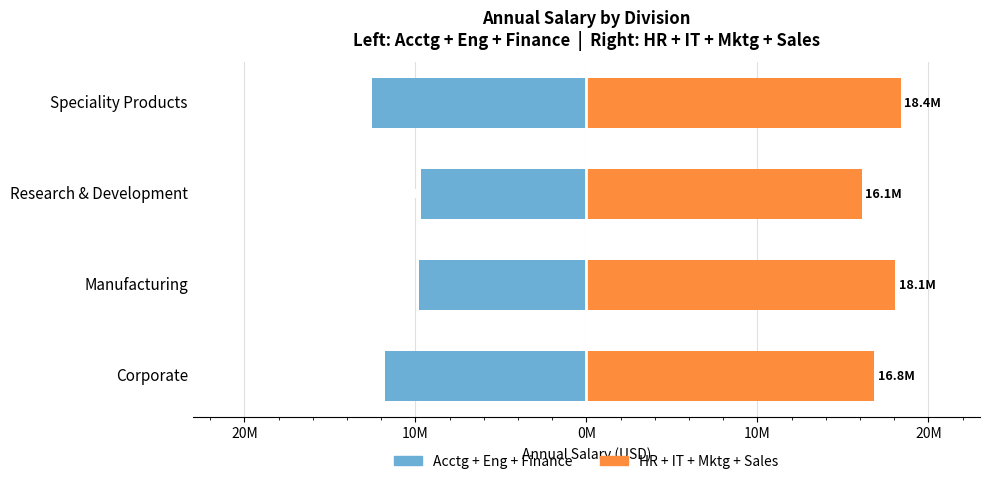

What is the difference between the maximum and minimum values in the Accounting + Engineering + Finance series?

2893807